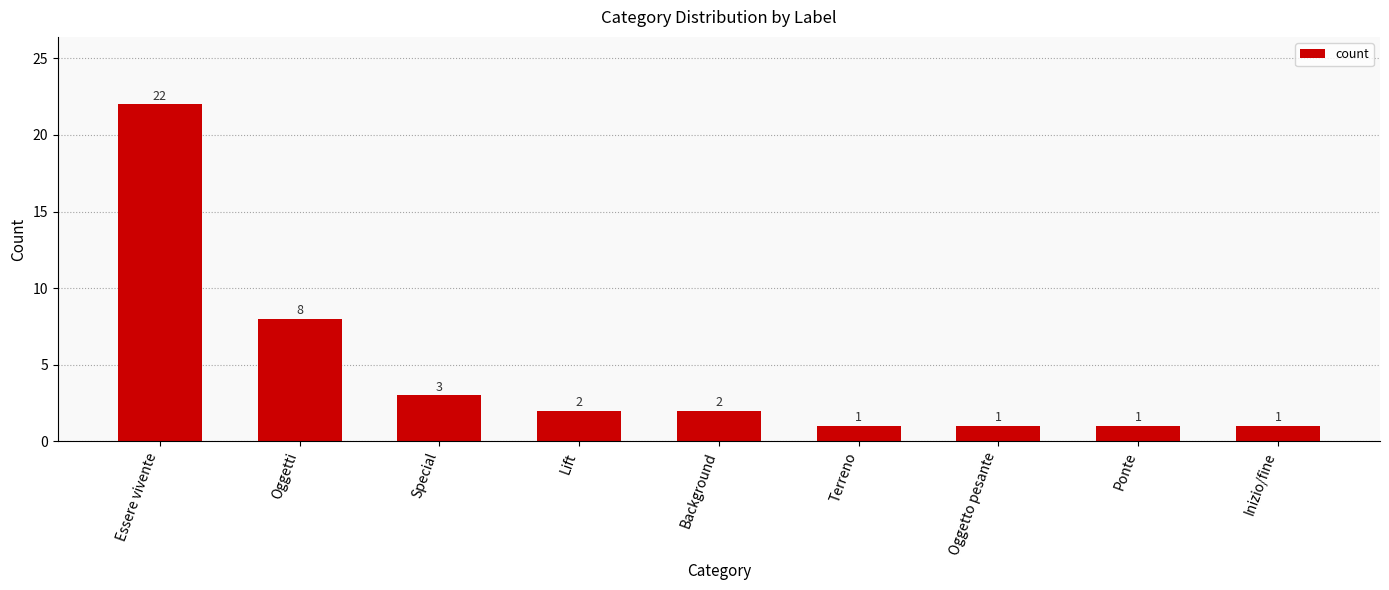

Reading right to left, transcribe all the data shown in this chart.

Inizio/fine=1	Ponte=1	Oggetto pesante=1	Terreno=1	Background=2	Lift=2	Special=3	Oggetti=8	Essere vivente=22